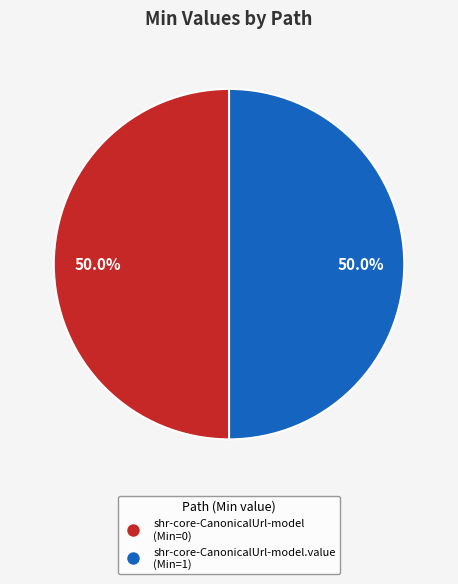

What percentage do shr-core-CanonicalUrl-model (Min=0) and shr-core-CanonicalUrl-model.value (Min=1) together represent?

100.0%